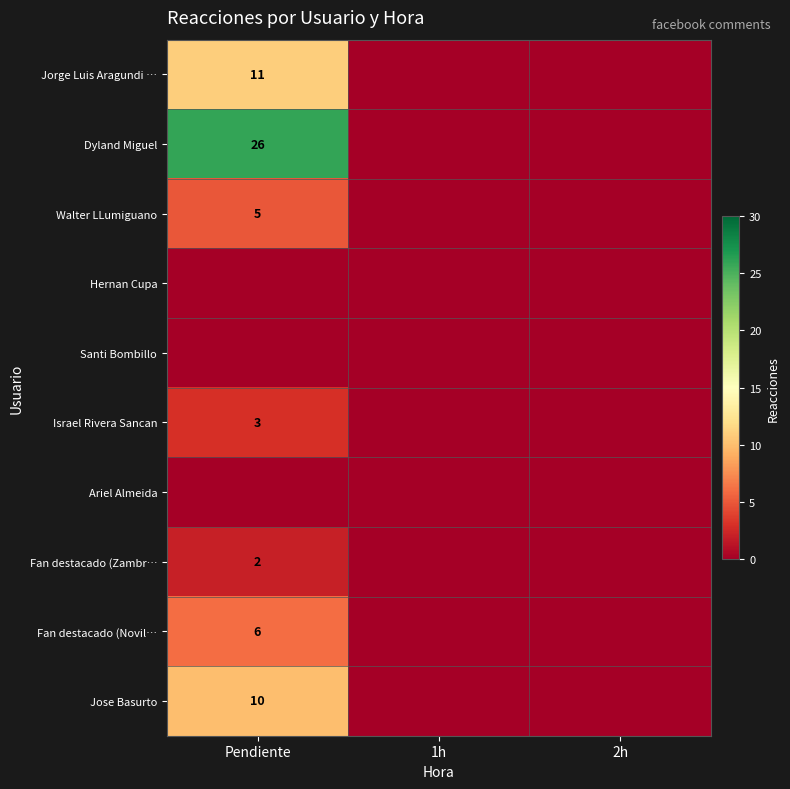

Is it true that Fan destacado (Novil… equals 10 at Pendiente?

False